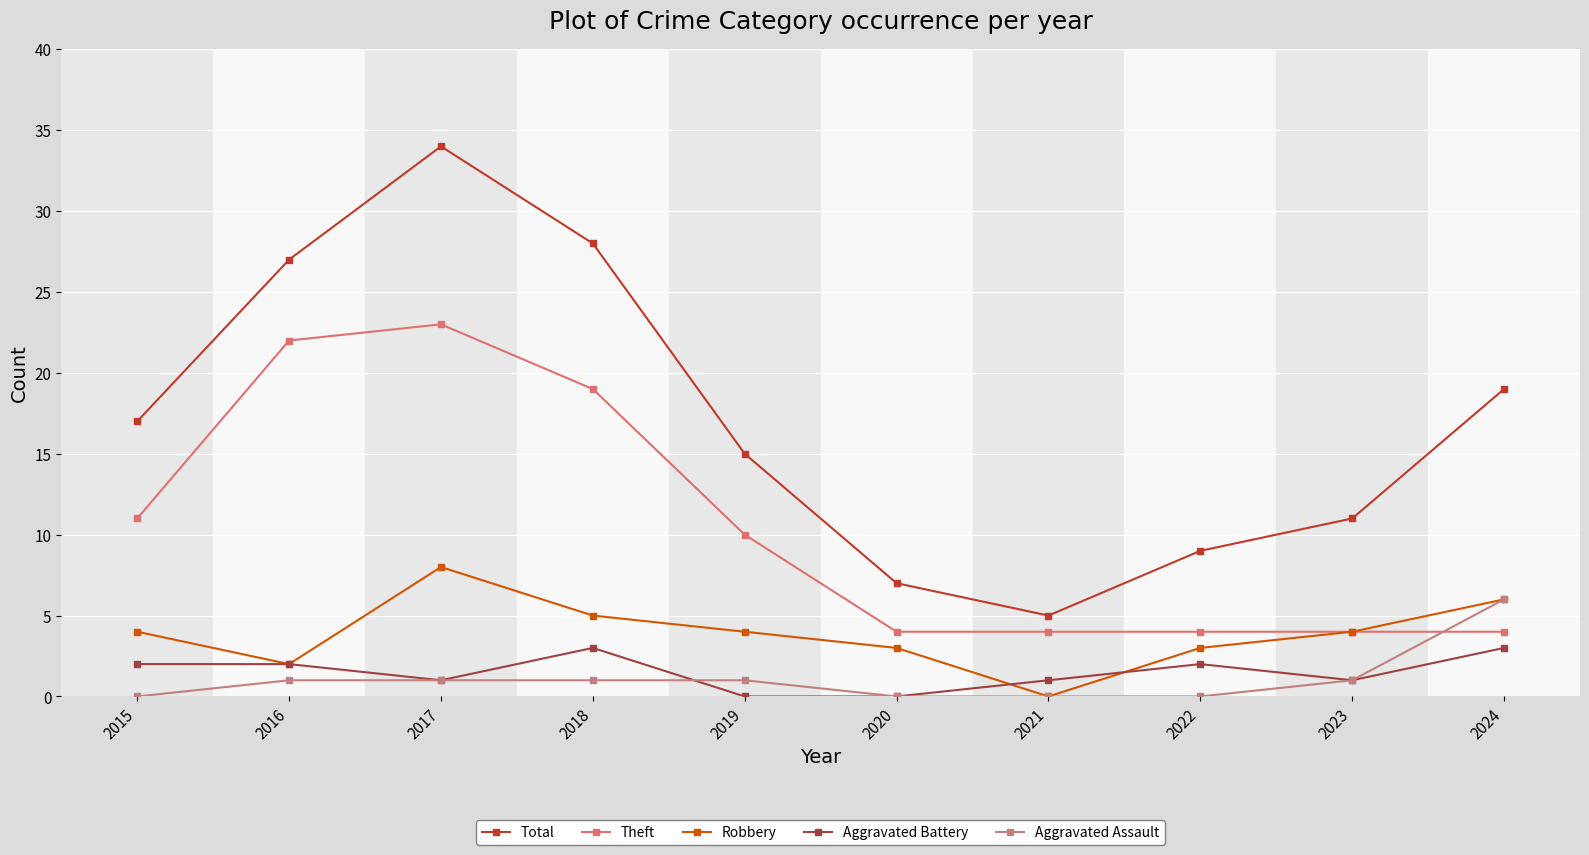

At which category is the sum across all series the highest?

2017